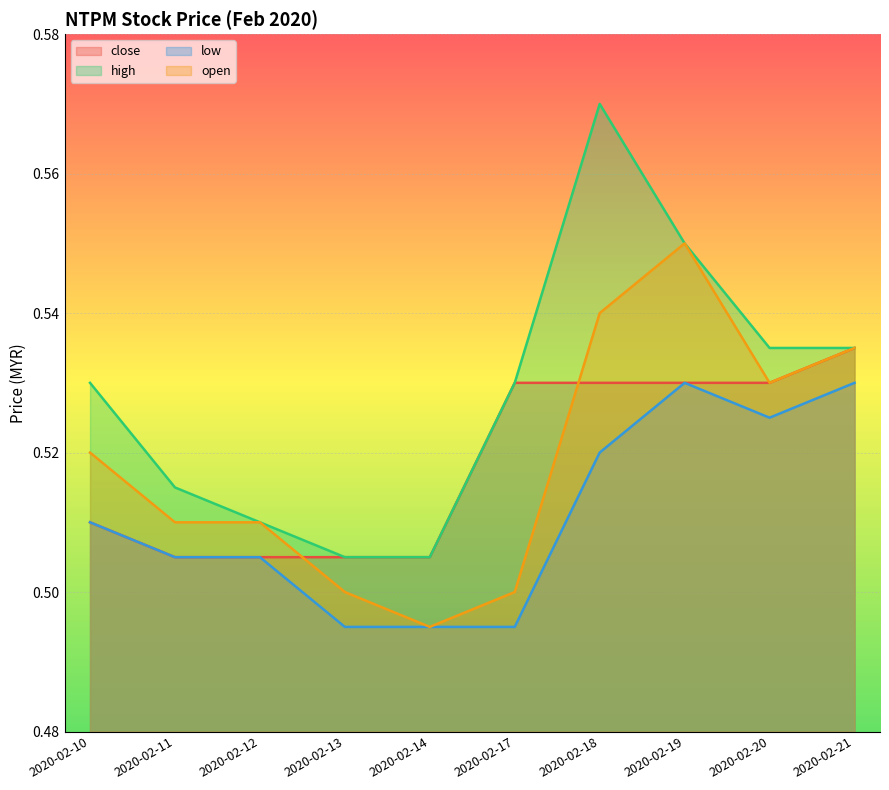

At which label is low closest to 0?

2020-02-13